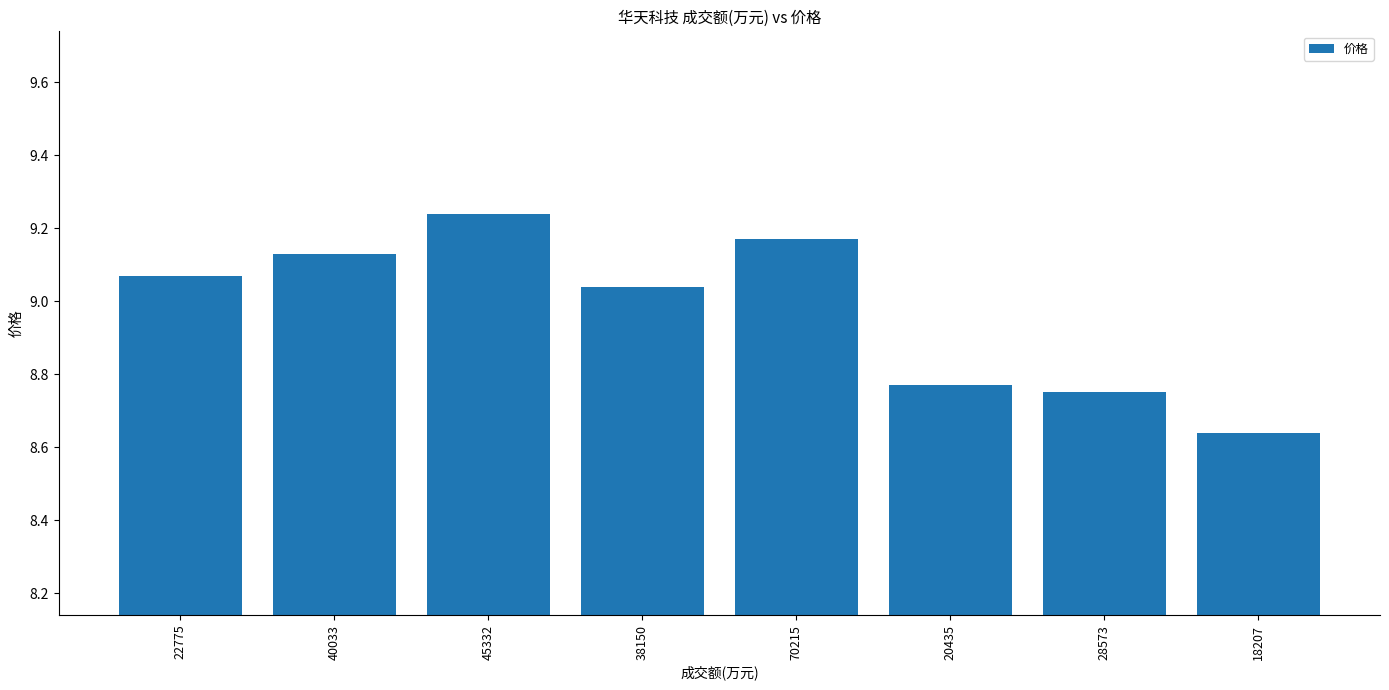

What is the label of the 5th bar from the left?

70215